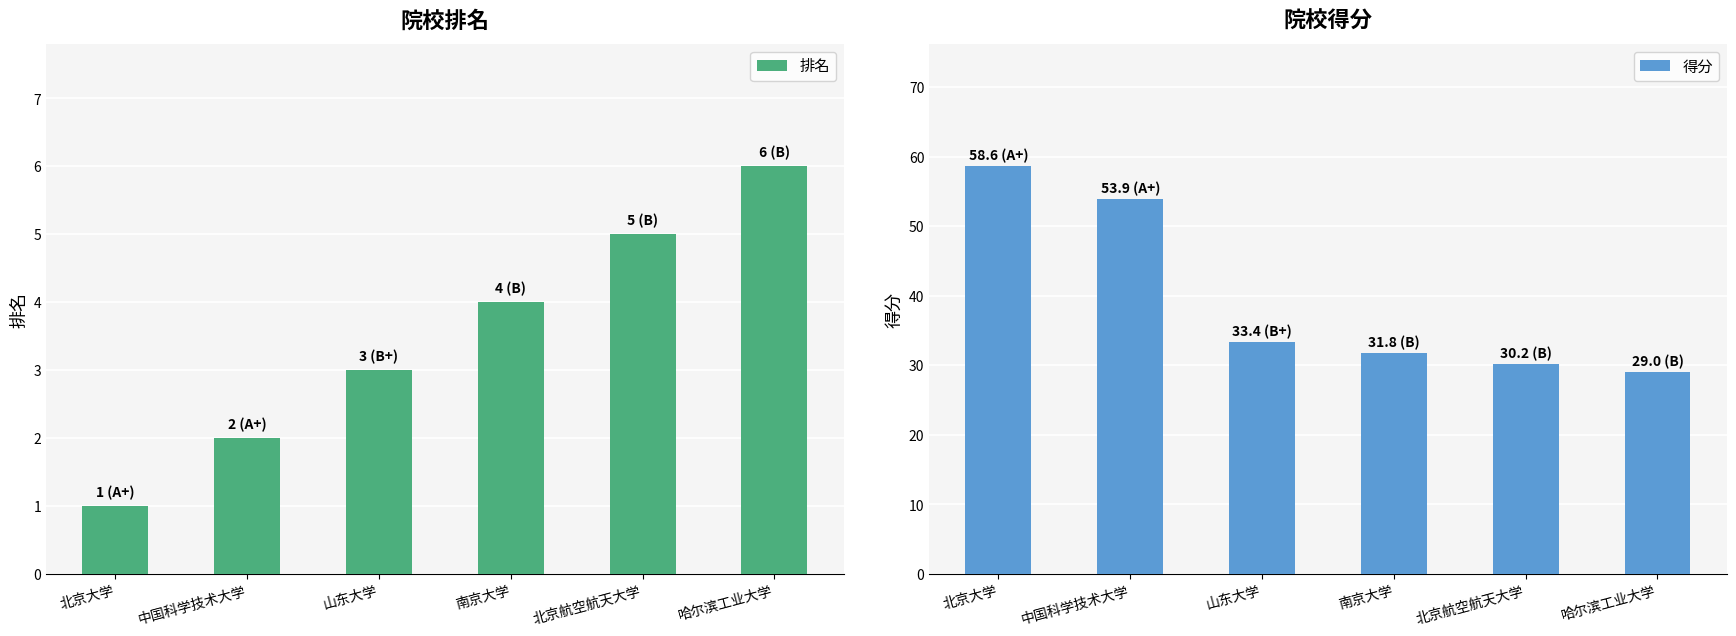

Rank the series at 山东大学 from lowest to highest value.

排名, 得分